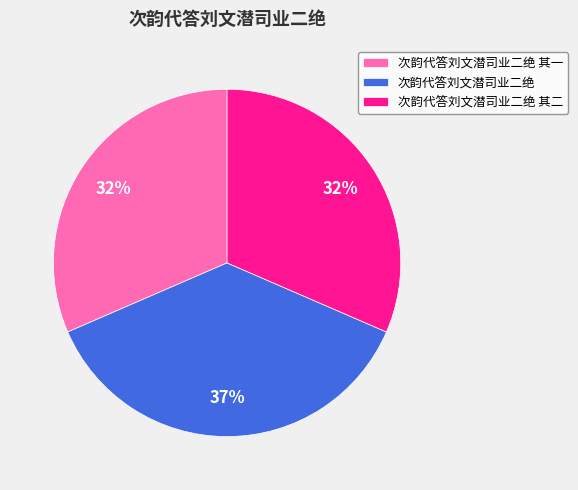

Is it true that 次韵代答刘文潜司业二绝 其一 is 21% of the pie?

False